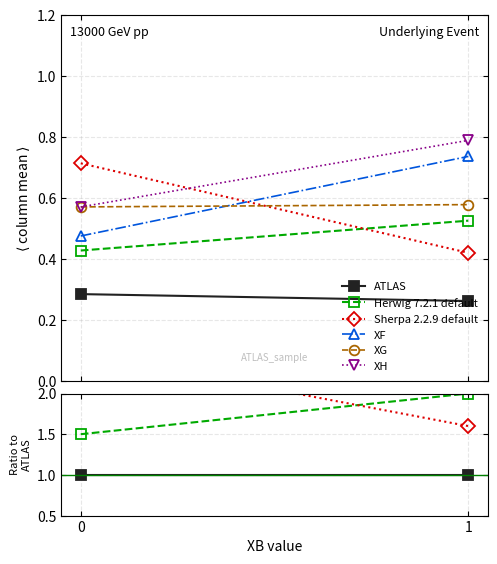

Where is Sherpa 2.2.9 default nearest to the value 2?

1